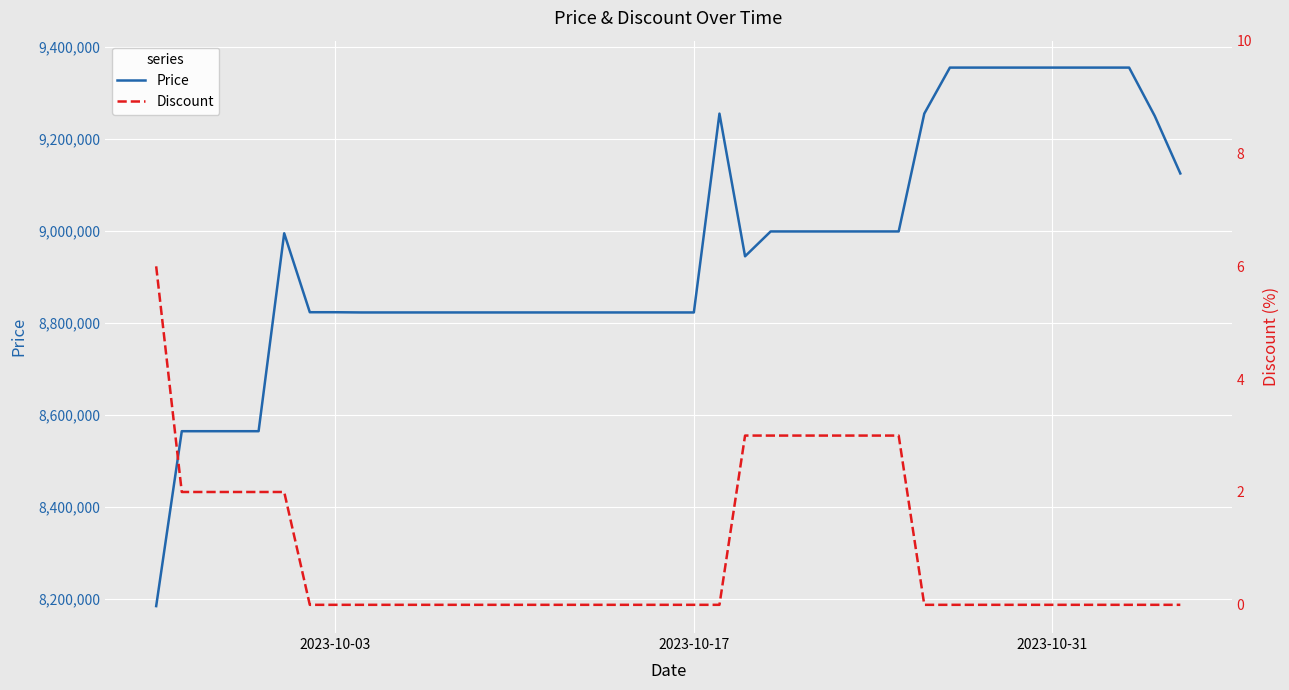

What is the highest value of the Price series?

9355000